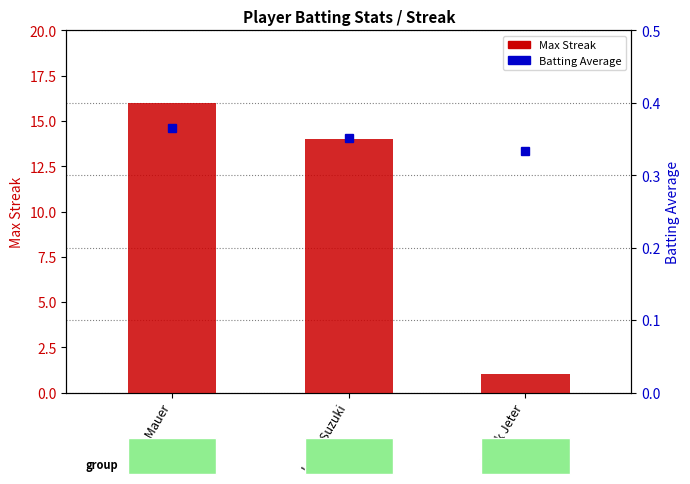

Are the bars grouped side by side (vs. stacked)?

Yes